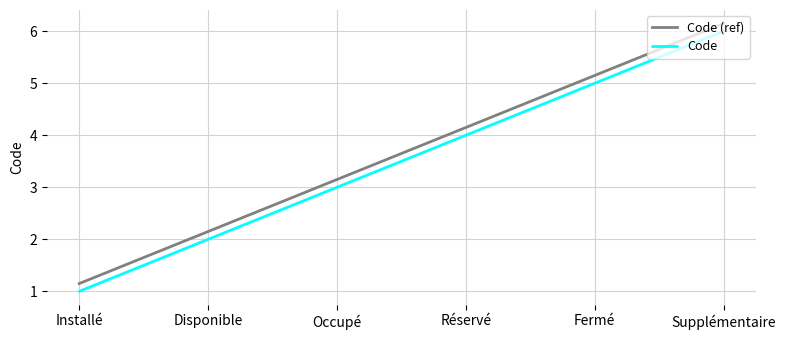

What are all the series names shown in the legend?

Code (ref), Code